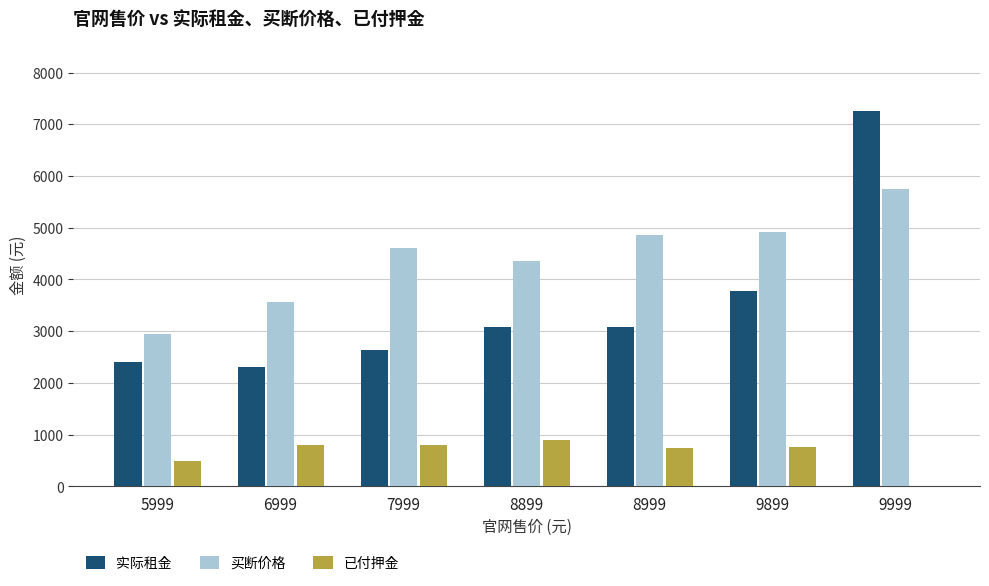

Count the number of data series in this chart.

3